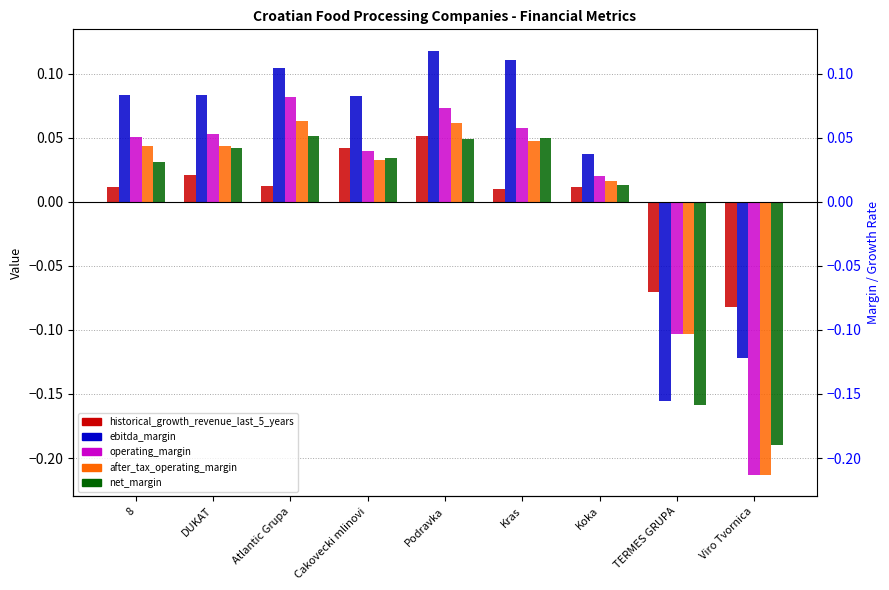

Rank the categories by historical_growth_revenue_last_5_years value from highest to lowest.

Podravka, Cakovecki mlinovi, DUKAT, Atlantic Grupa, 8, Koka, Kras, TERMES GRUPA, Viro Tvornica